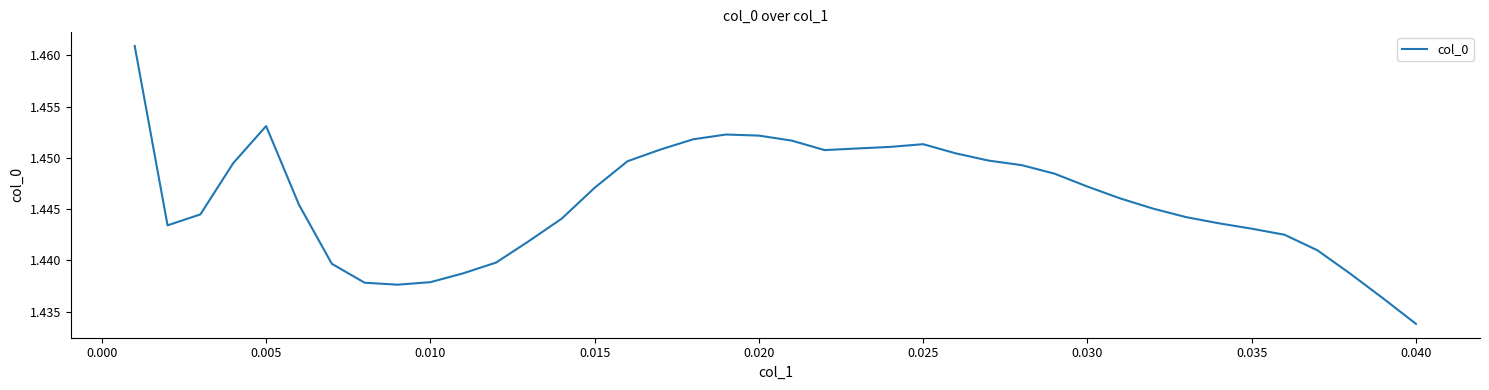

True or false: the data has more than 0 interior local peaks.

True